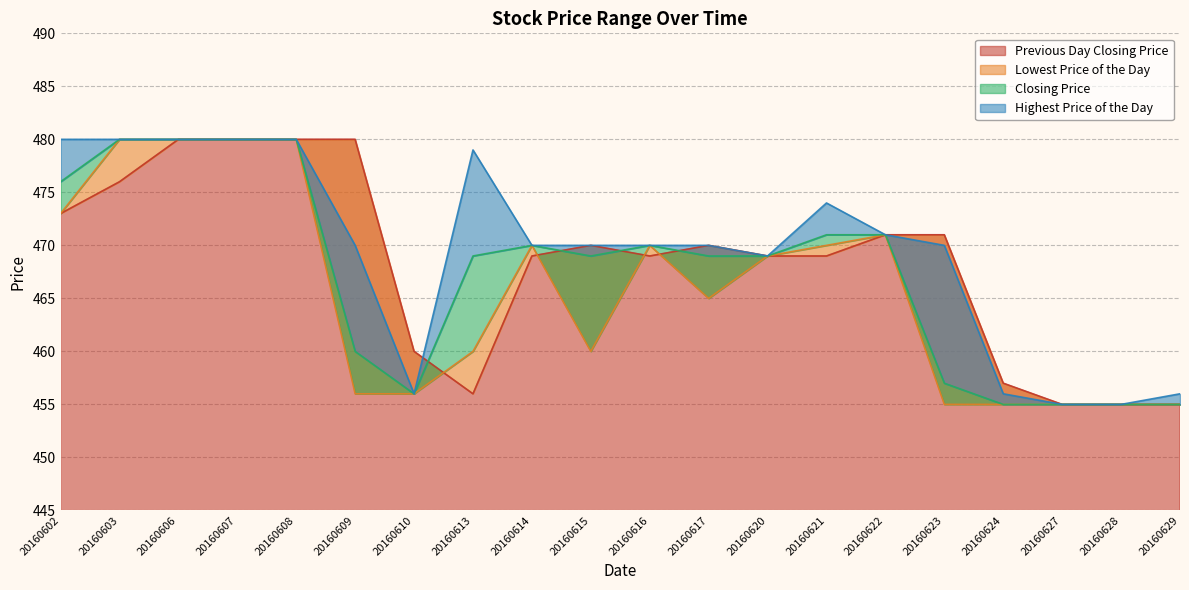

List the series in order of their overall mean, lowest first.

Lowest Price of the Day, Closing Price, Previous Day Closing Price, Highest Price of the Day